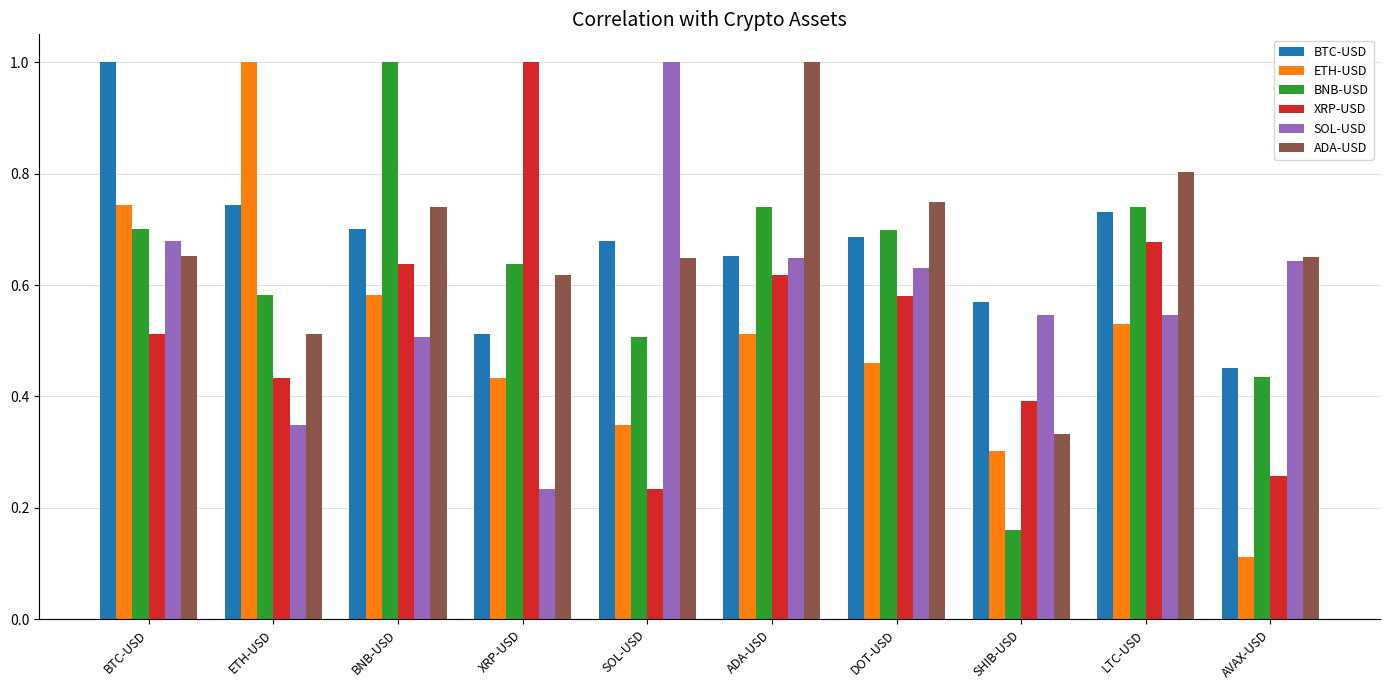

What is the total value across all series at SOL-USD?

3.4